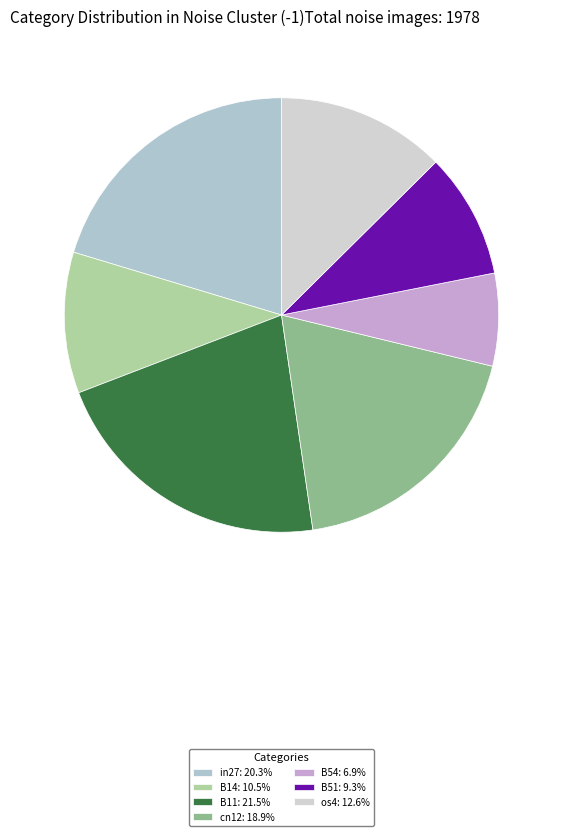

To the nearest percent, what portion does B14 represent?

10%